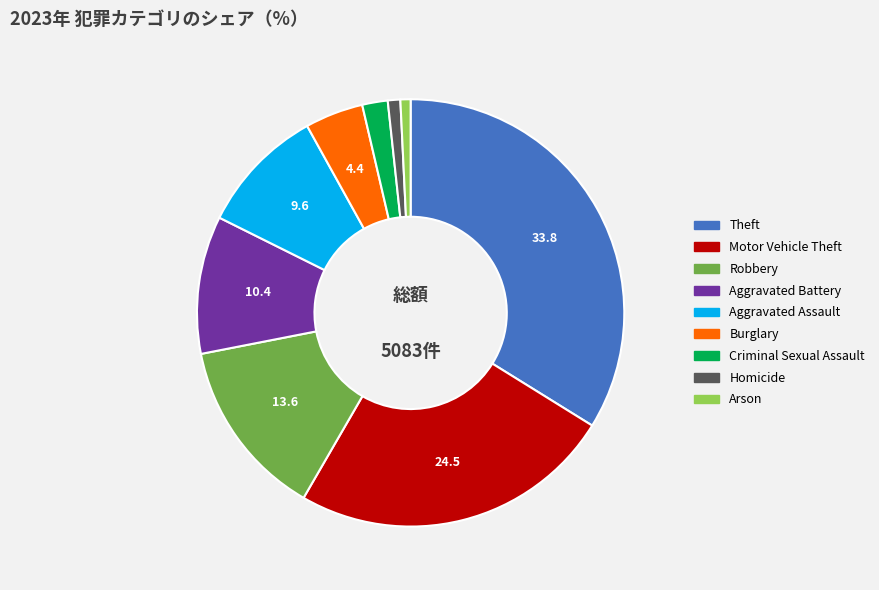

How many slices are in this pie chart?

9